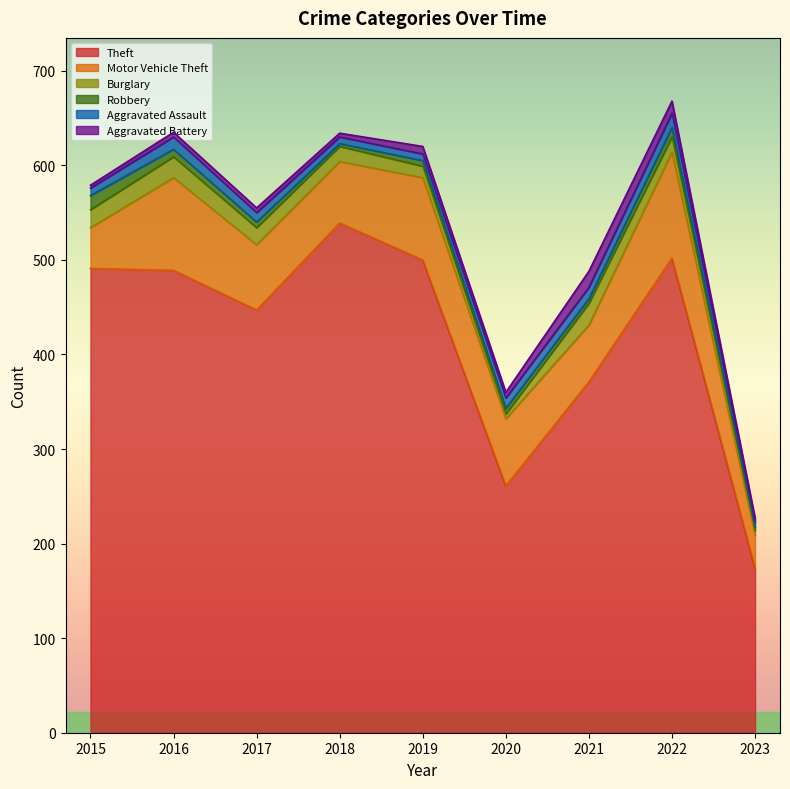

At which label is Theft closest to 356?

2021